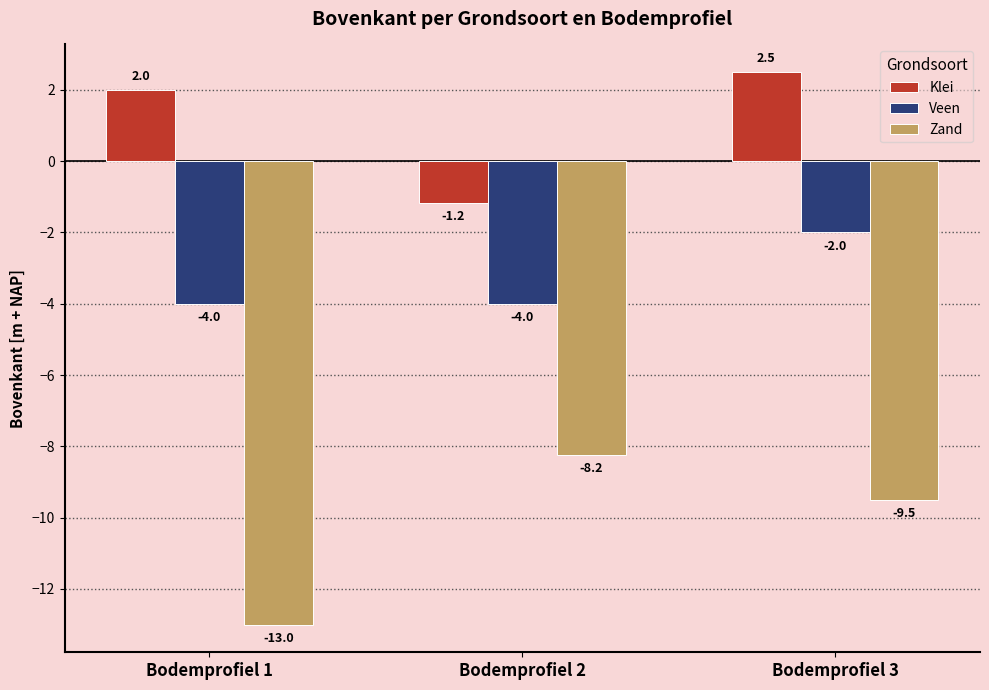

Is it true that Veen equals -1.1 at Bodemprofiel 2?

False